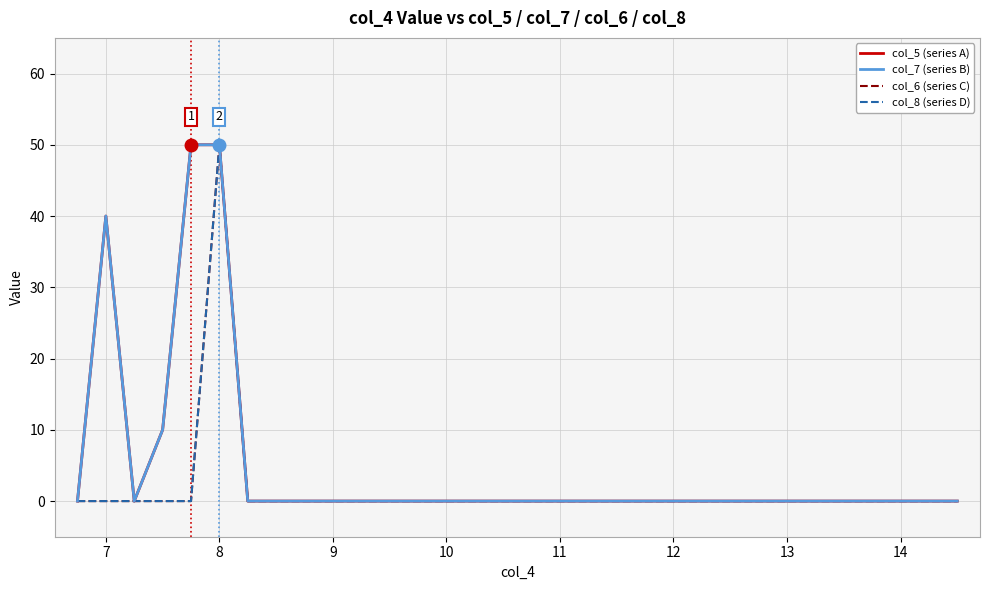

Does the chart have visible grid lines?

Yes